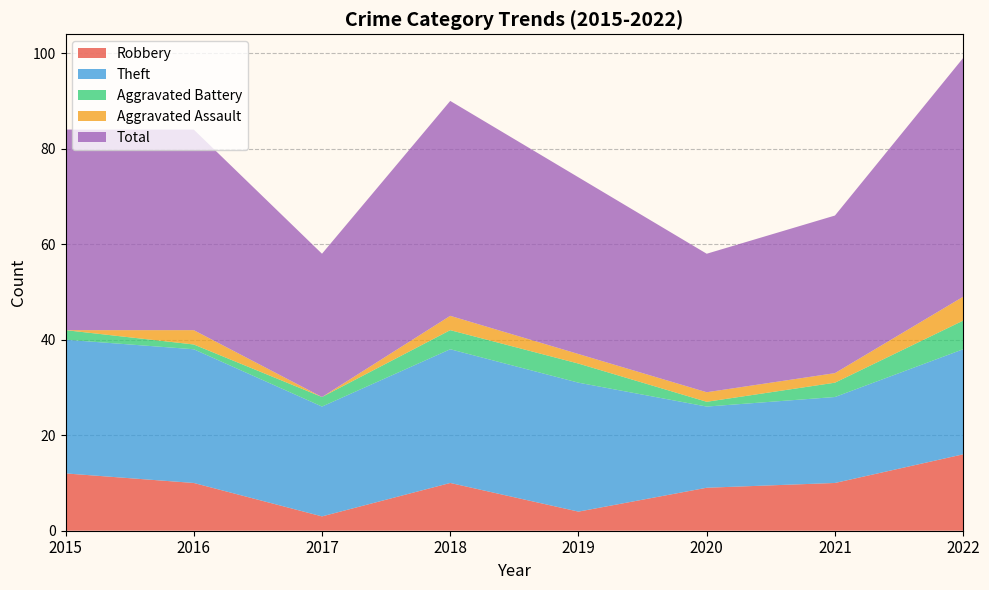

Reading left to right, list all the values displayed in this chart.

Robbery: 12	10	3	10	4	9	10	16
Theft: 28	28	23	28	27	17	18	22
Aggravated Battery: 2	1	2	4	4	1	3	6
Aggravated Assault: 0	3	0	3	2	2	2	5
Total: 42	42	30	45	37	29	33	50